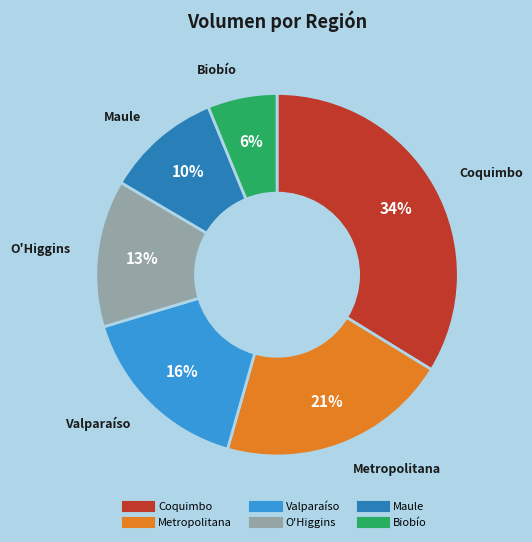

To the nearest percent, what is the difference between the largest and smallest slice percentages?

28%